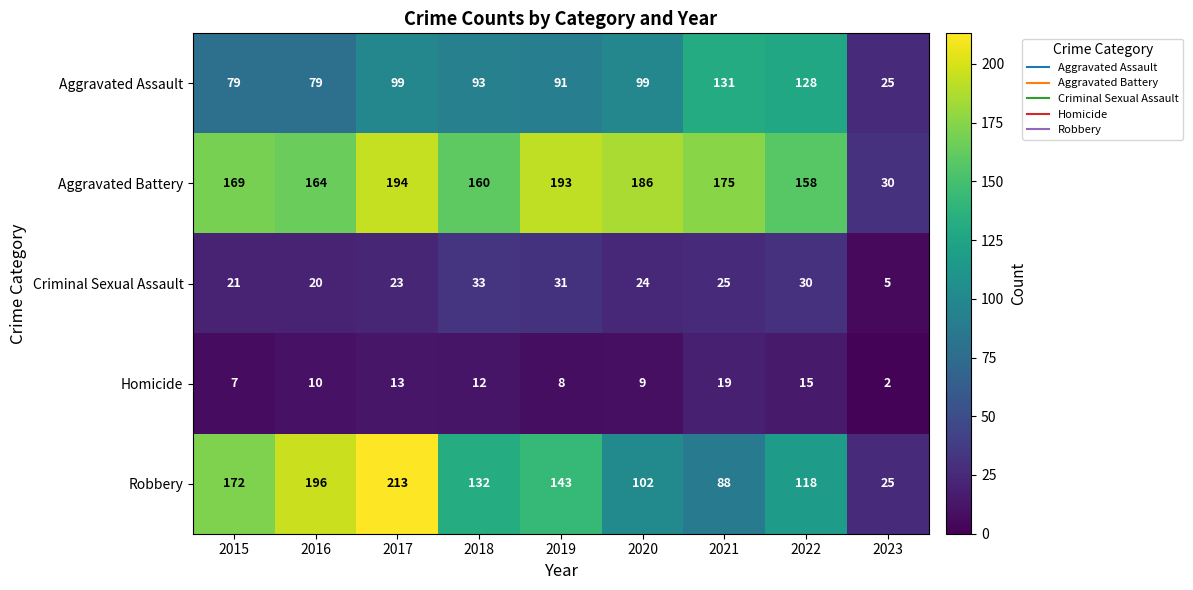

What is the difference between the maximum and minimum values in the Aggravated Assault series?

106